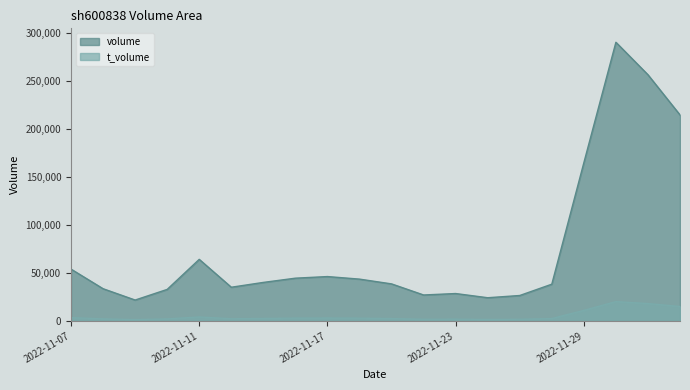

Which series has the largest total across all categories?

volume